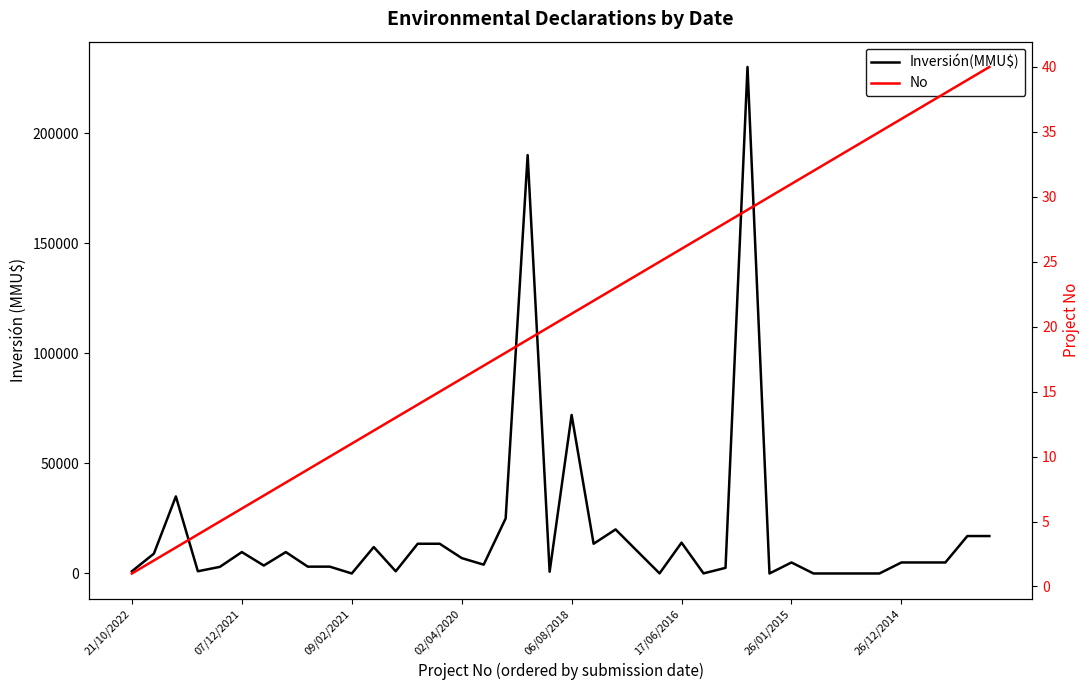

Which series changed the most between 26/12/2014 and 13?

Inversión(MMU$)